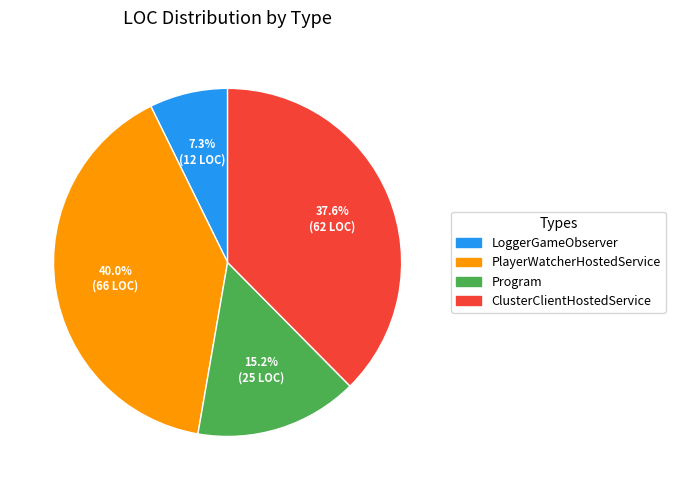

How many segments does this pie chart have?

4